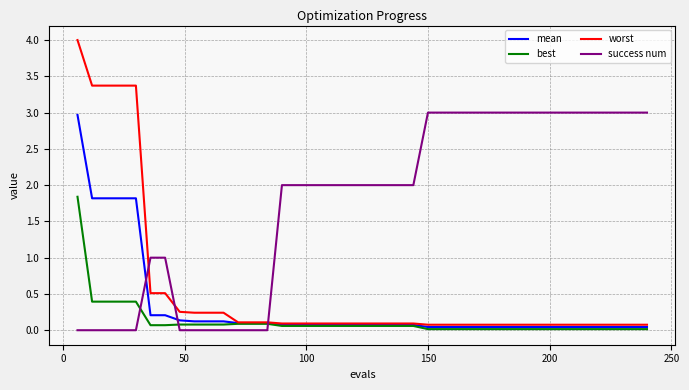

After their last crossing, which series has the higher values: mean or success num?

success num